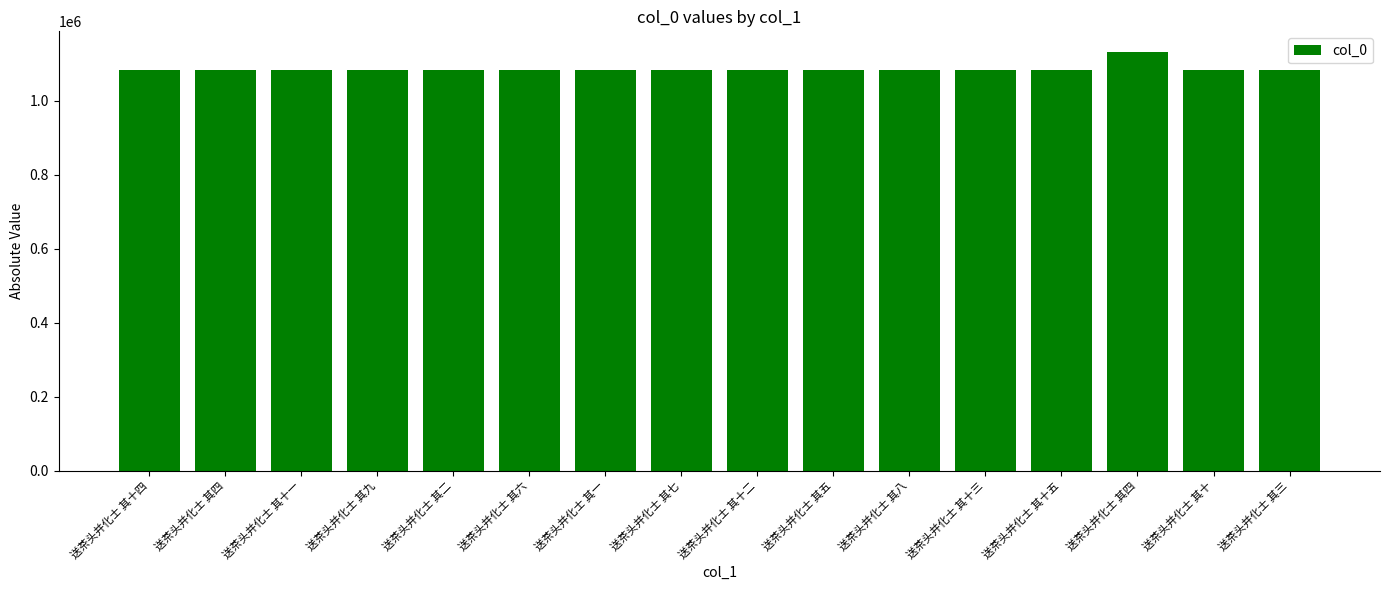

Are the bars horizontal?

No